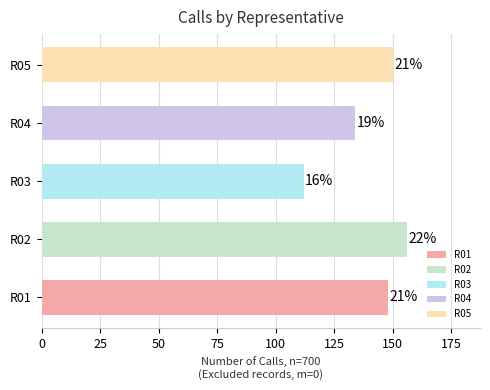

Are the bars horizontal?

Yes